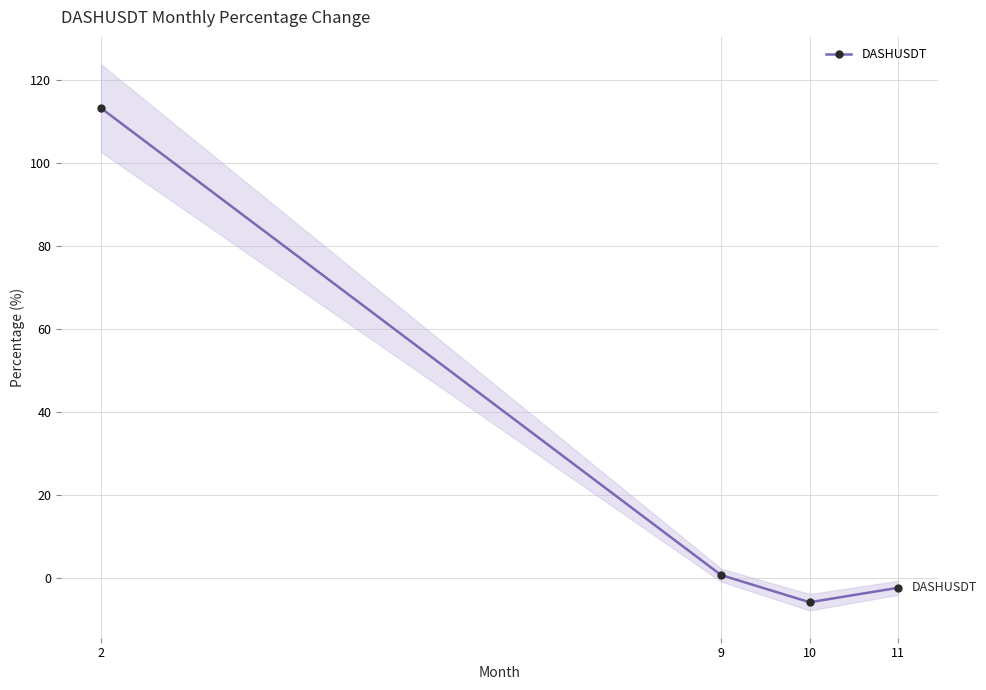

List the labels in order of value, smallest first.

10, 11, 9, 2